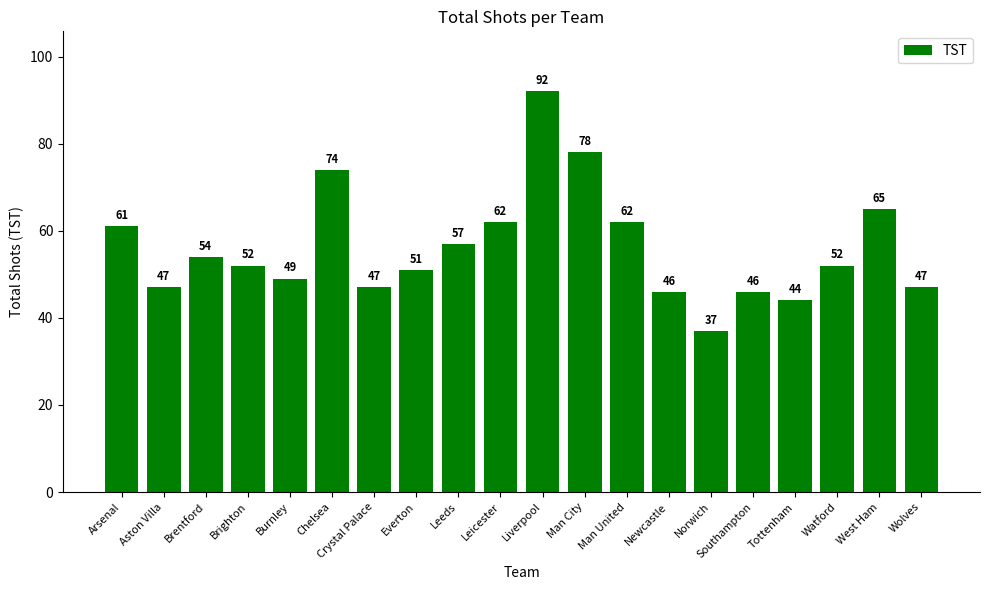

Which category has the highest value across all series?

Liverpool